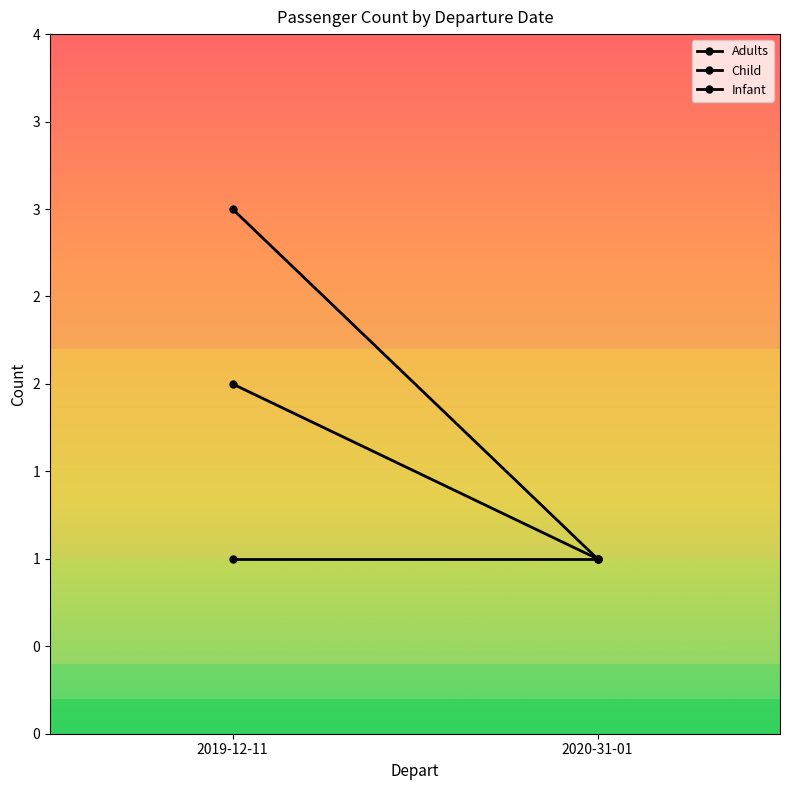

How many lines are shown in the chart?

3